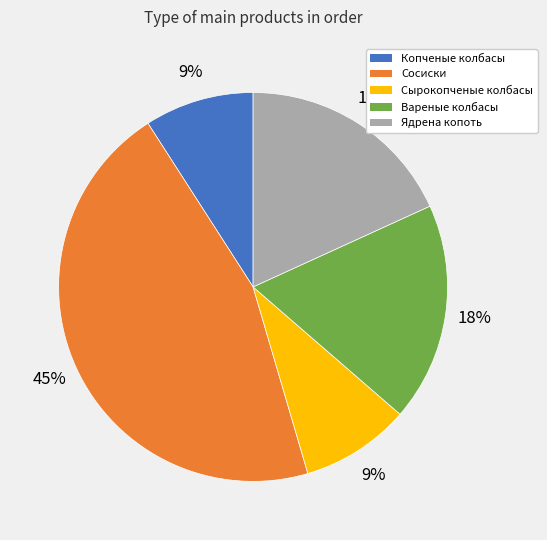

How many slices are in this pie chart?

5